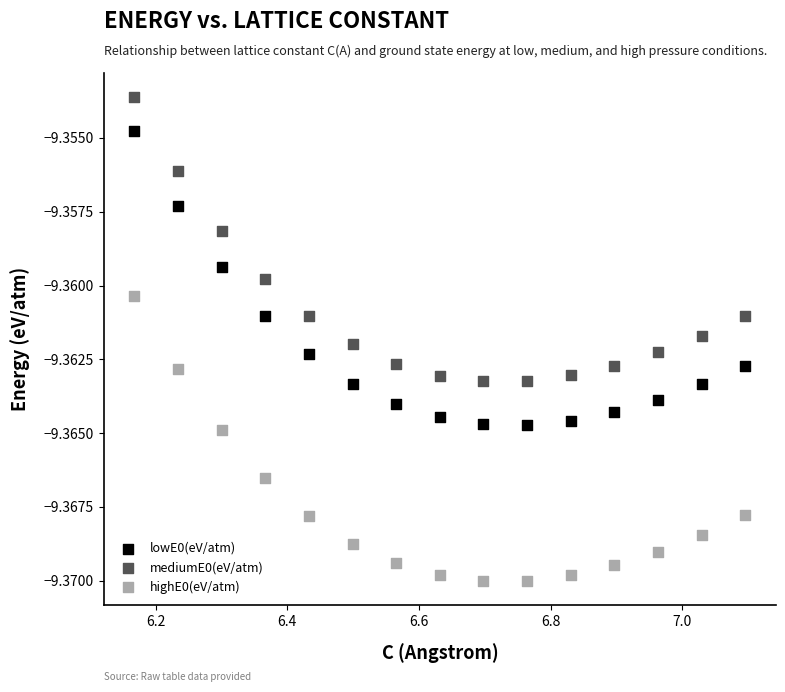

Across all data points, what is the range of X values (max minus min)?

0.9